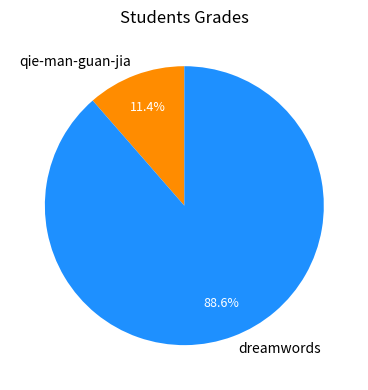

To the nearest percent, what is the difference between the largest and smallest slice percentages?

77%